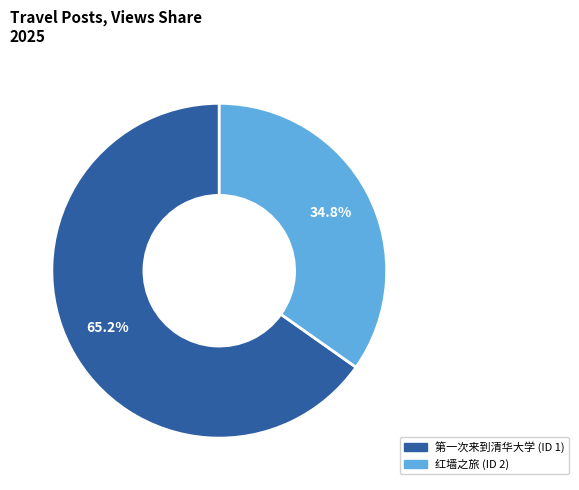

What is the ratio of the value at 第一次来到清华大学 (ID 1) to the value at 红墙之旅 (ID 2)?

1.9